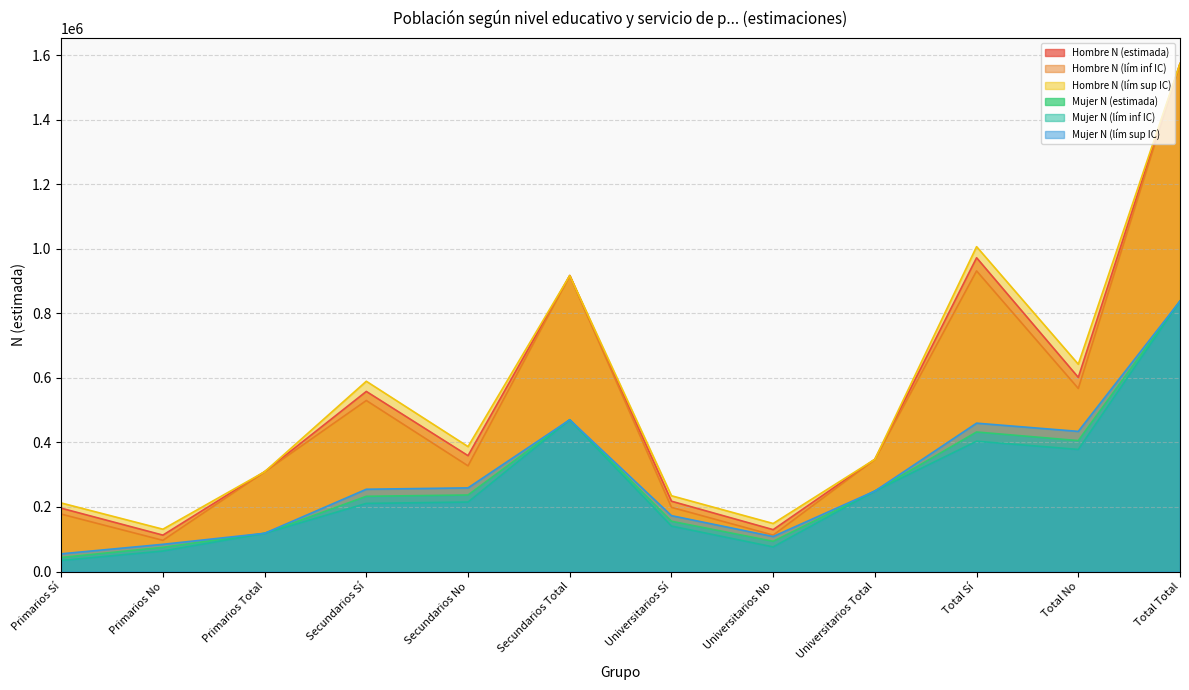

Does the chart have visible grid lines?

Yes